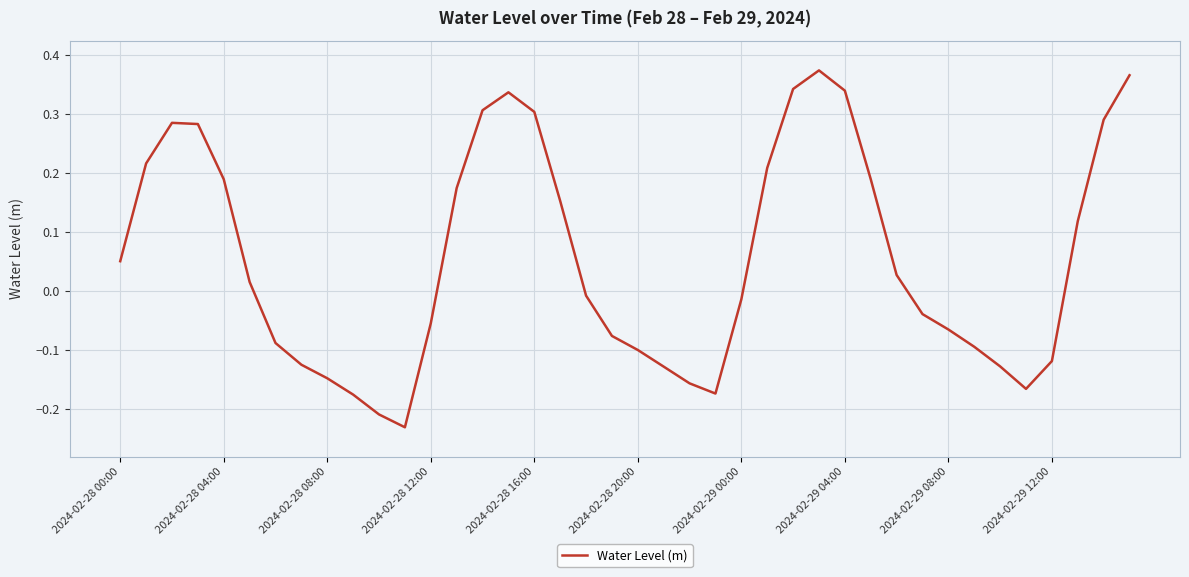

How many lines are shown in the chart?

1